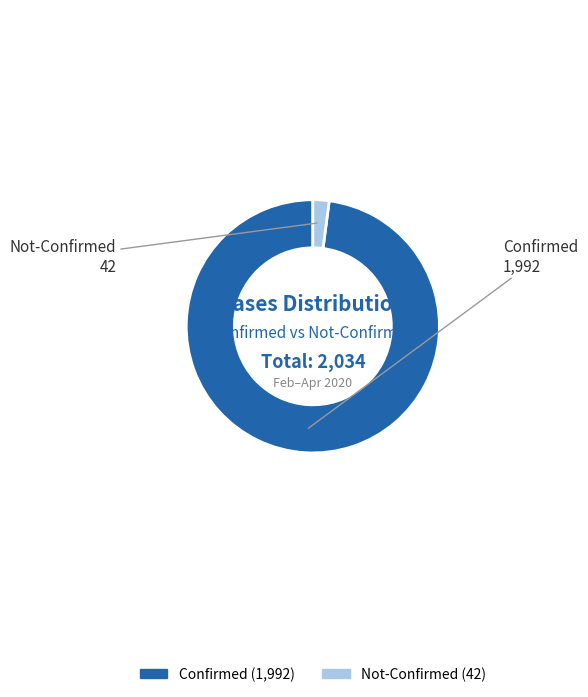

Is there any slice that represents more than half of the pie?

Yes